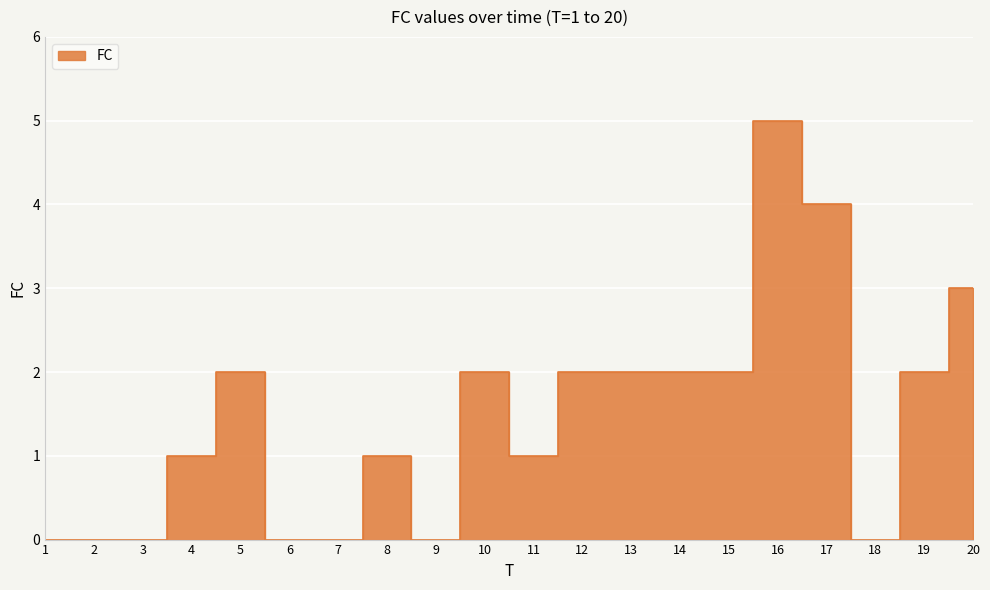

What is the value of the 11th point from the left?

1